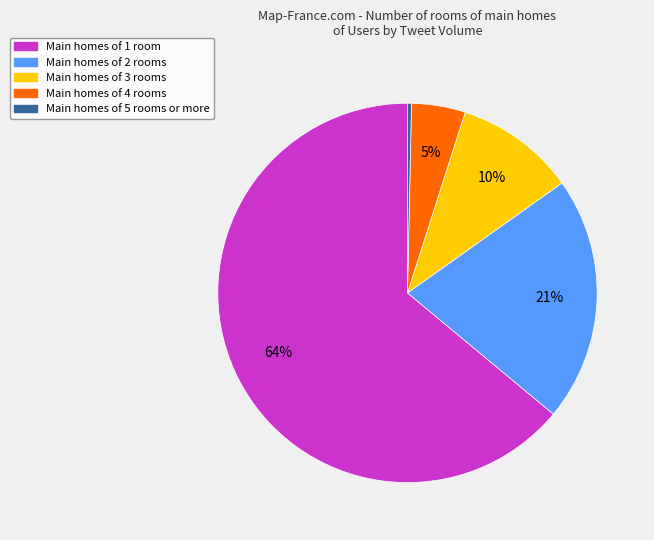

How many segments does this pie chart have?

5